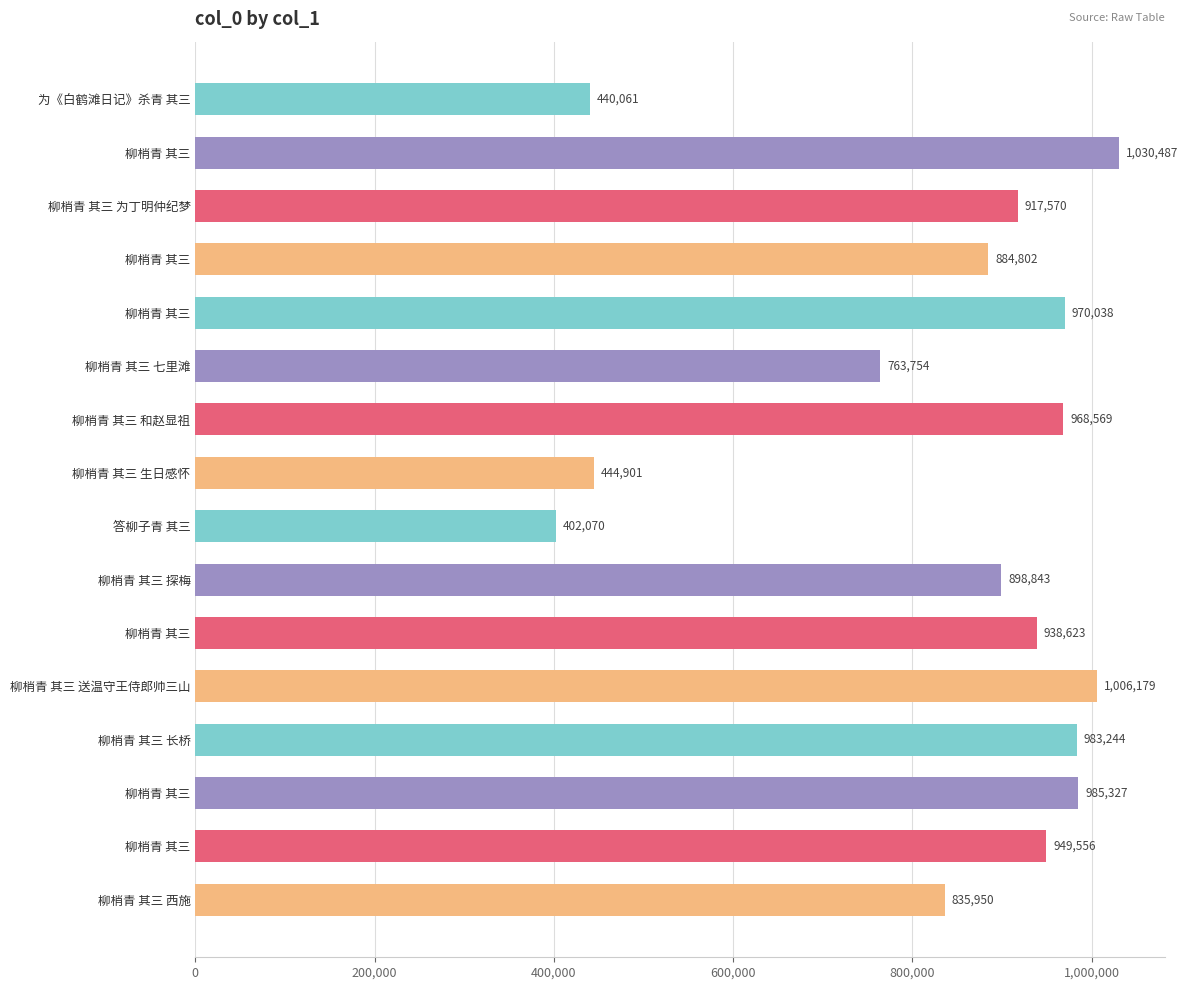

What is the sum of the values at 柳梢青 其三 送温守王侍郎帅三山 and 柳梢青 其三 长桥?

1989423